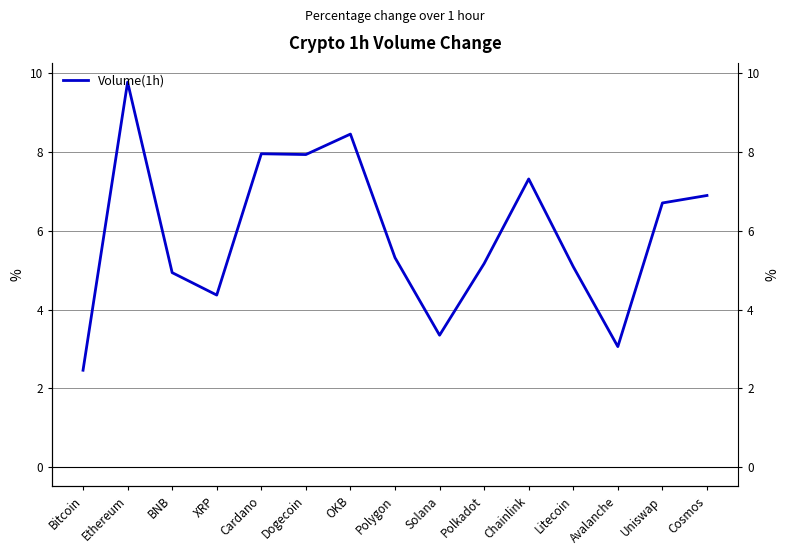

True or false: the data shows 3.1 at Avalanche.

True